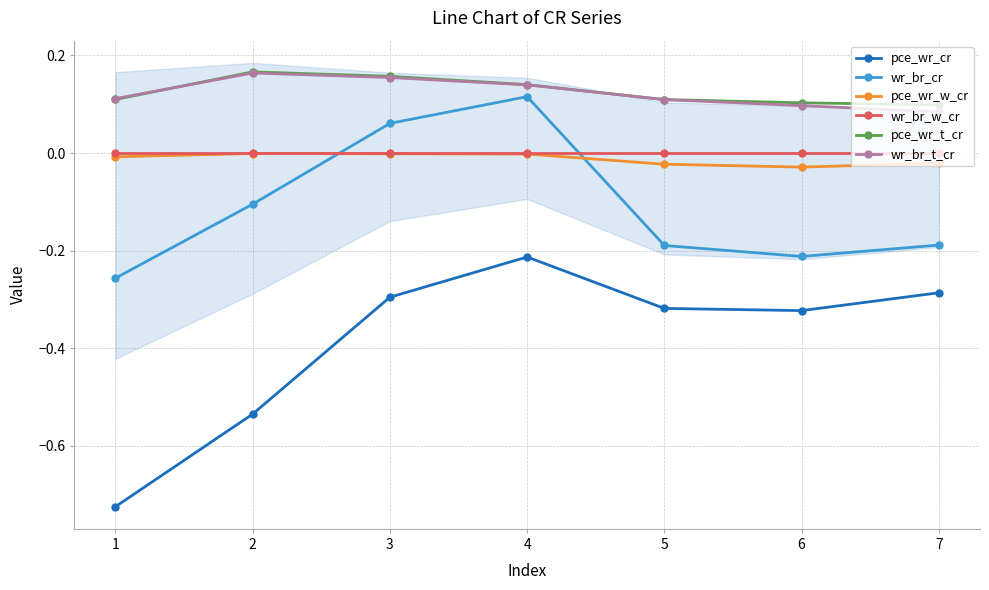

What is the difference between the highest and lowest values at 7?

0.4